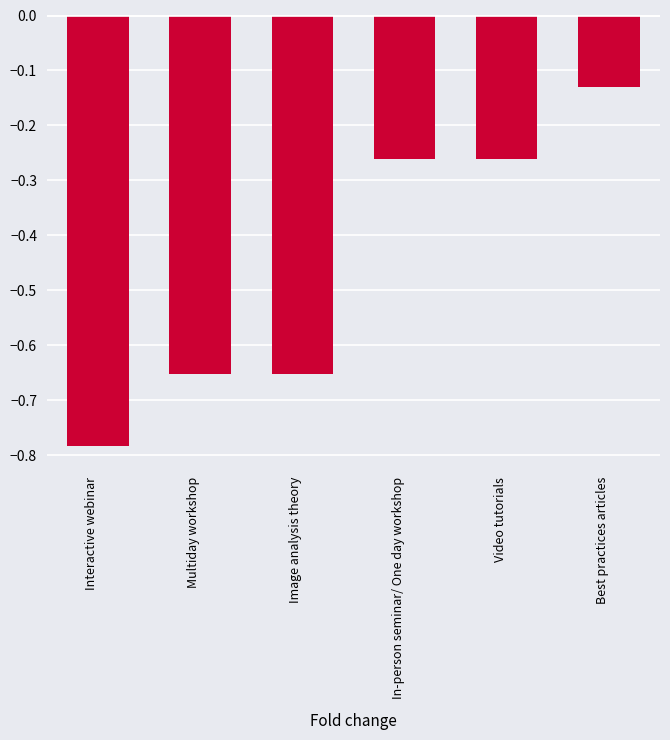

At which category does the chart reach its peak across all series?

Best practices articles